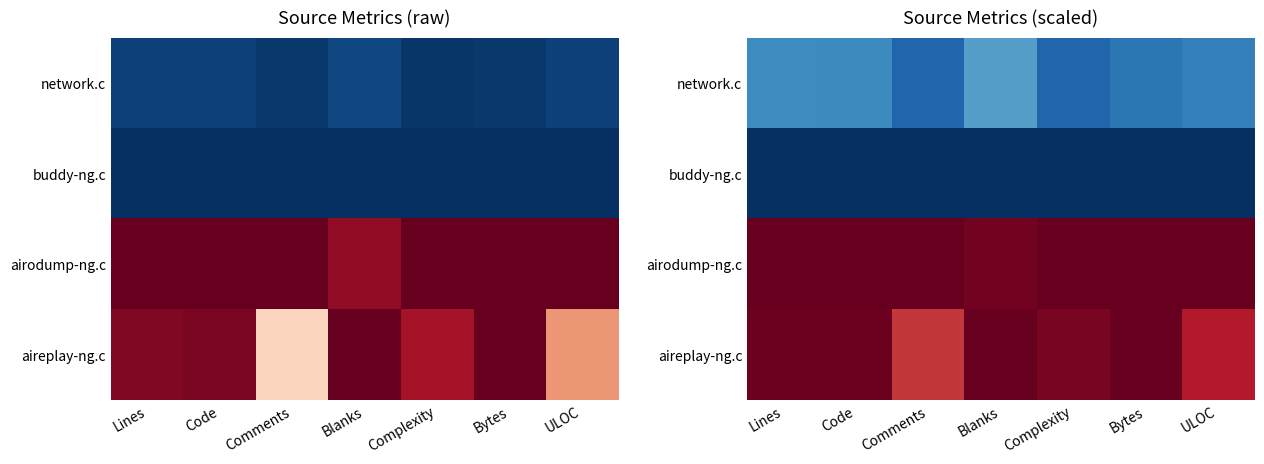

What is the difference between the second highest and minimum values in the network.c series?

0.1